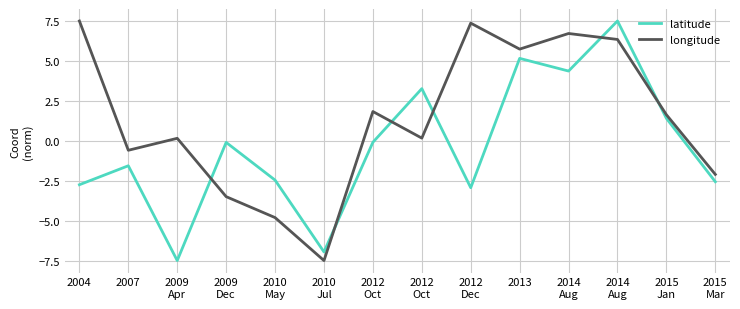

How many lines are shown in the chart?

2